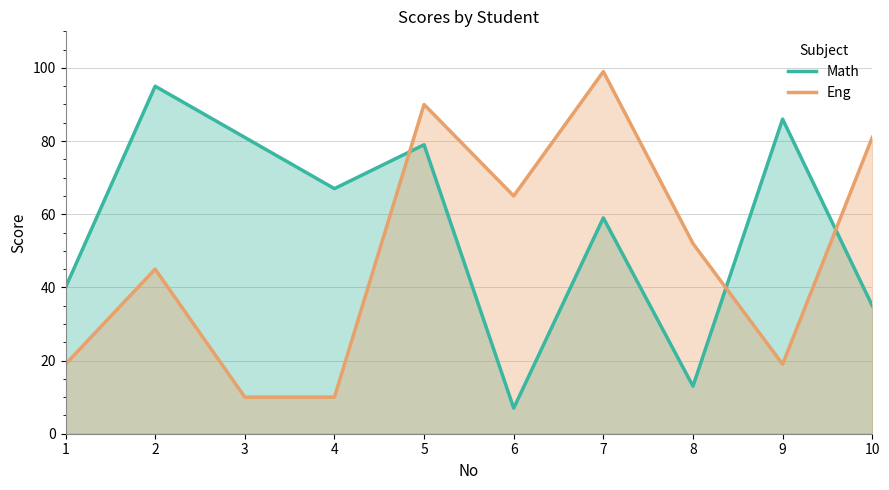

What is the smallest value displayed?

7